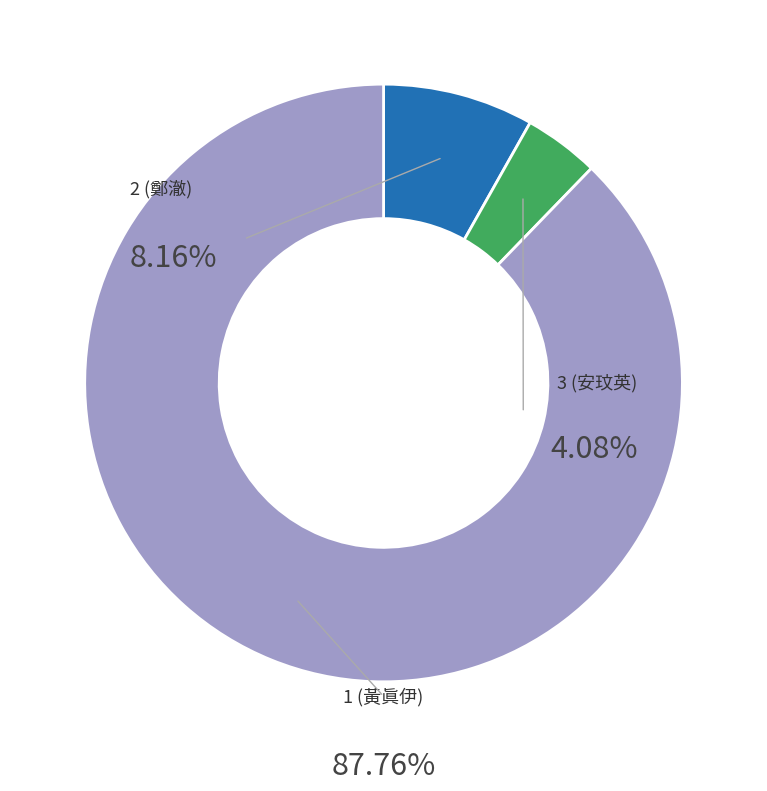

Do 3 (安玟英) and 1 (黃眞伊) together represent more than half of the pie?

Yes